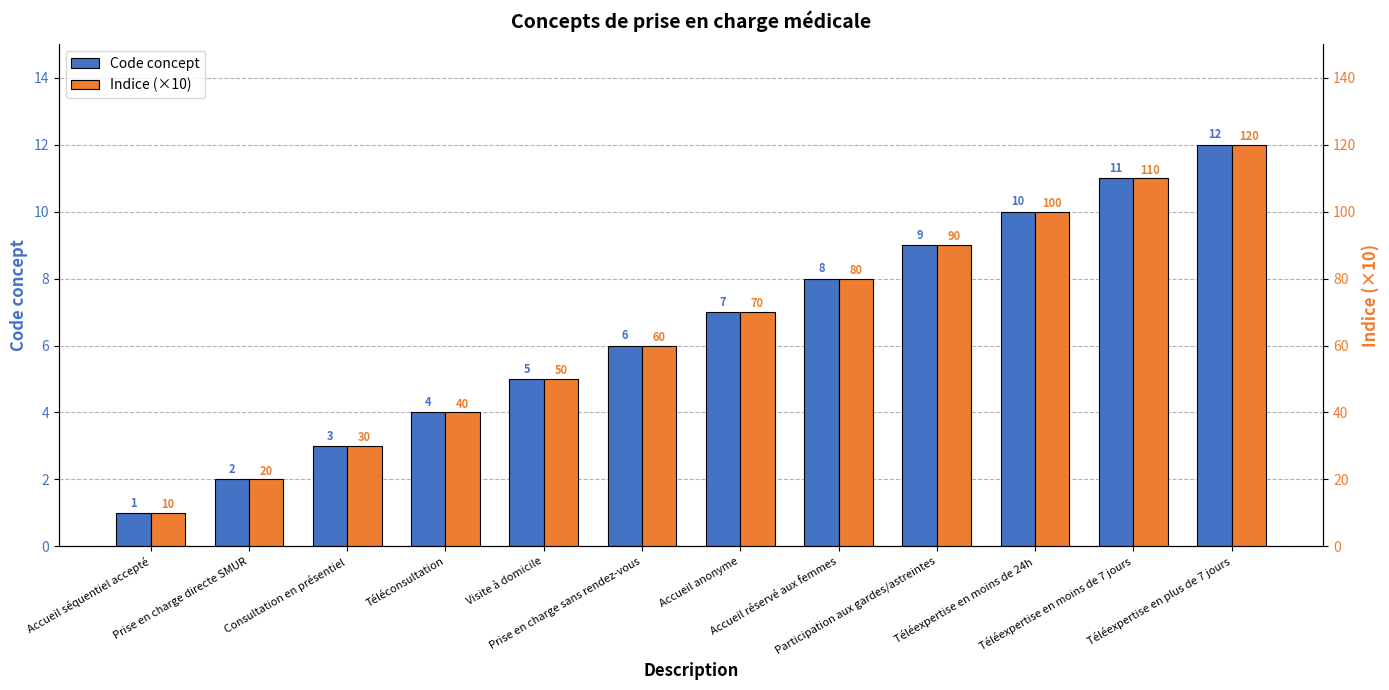

Is it true that Indice (×10) equals 76 at Visite à domicile?

False